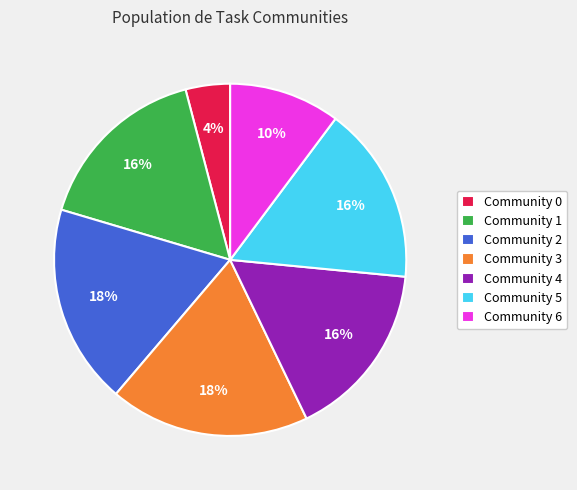

True or false: Community 1 accounts for 22% of the total.

False